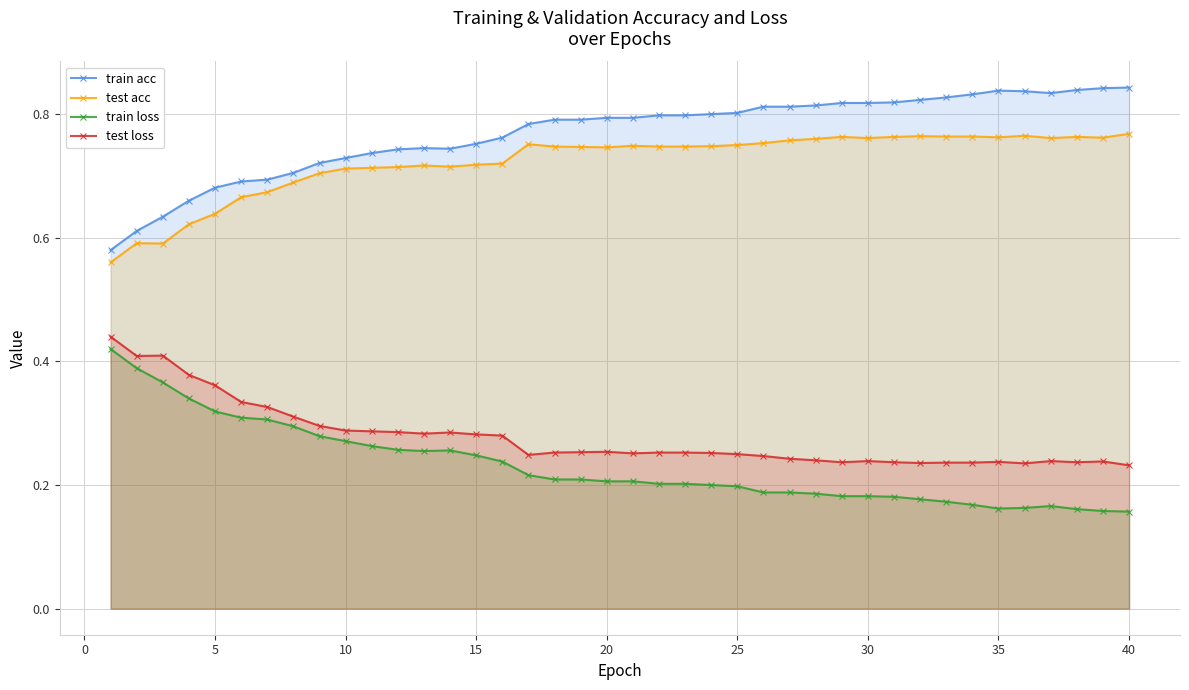

How many test acc values are between 0 and 1?

40